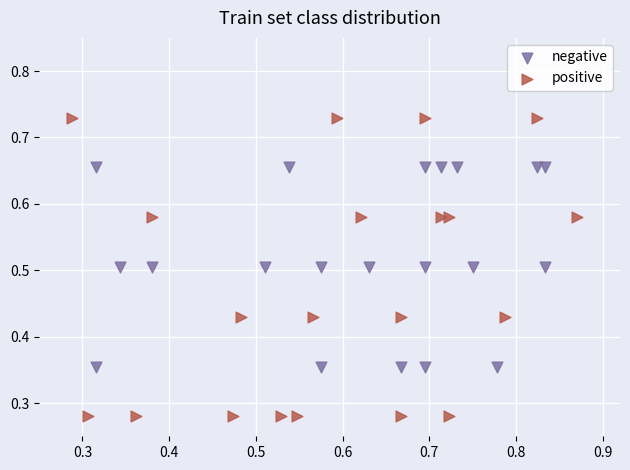

Which series reaches the minimum Y coordinate?

positive